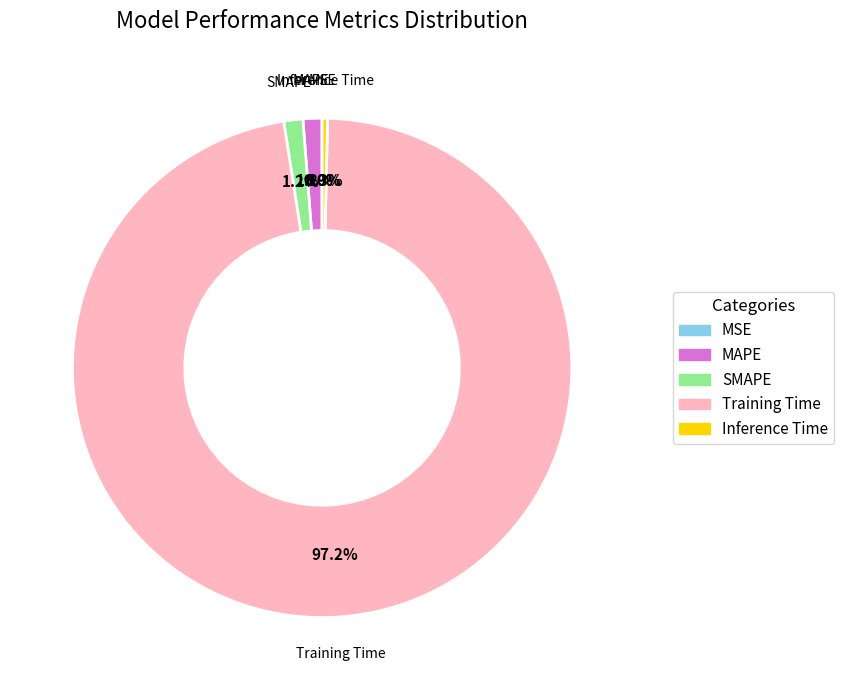

Which category has the biggest portion of the pie?

Training Time